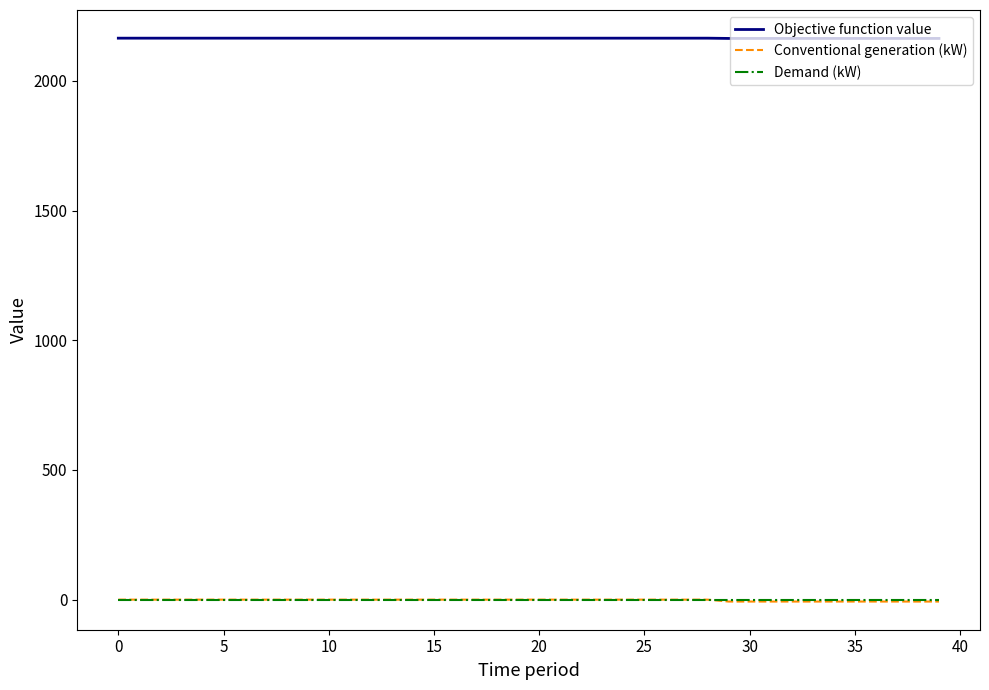

How many lines are shown in the chart?

3